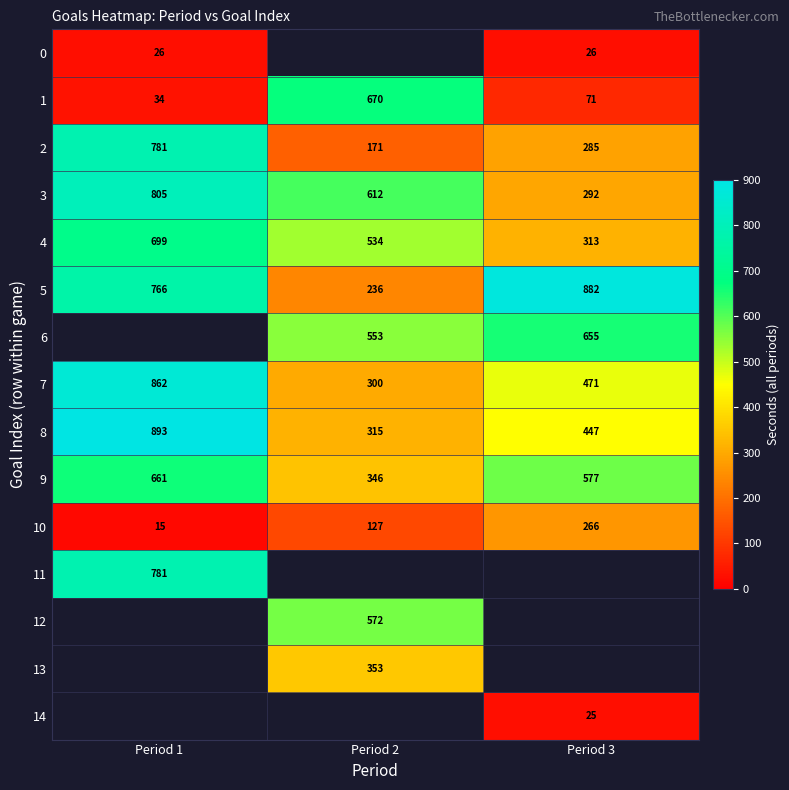

Rank the categories by 1 value from lowest to highest.

Period 1, Period 3, Period 2